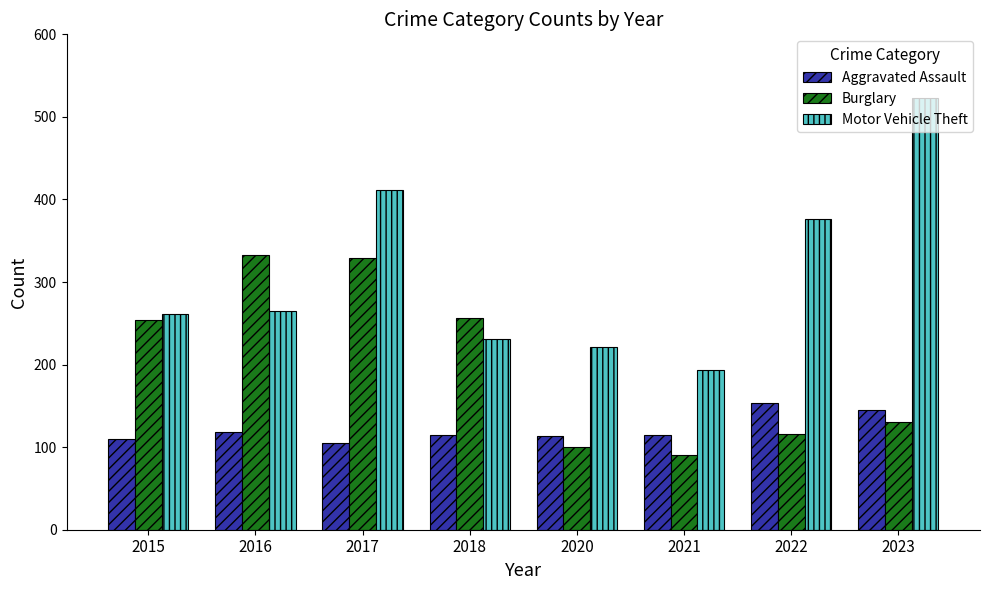

What is the minimum value shown in the chart?

90